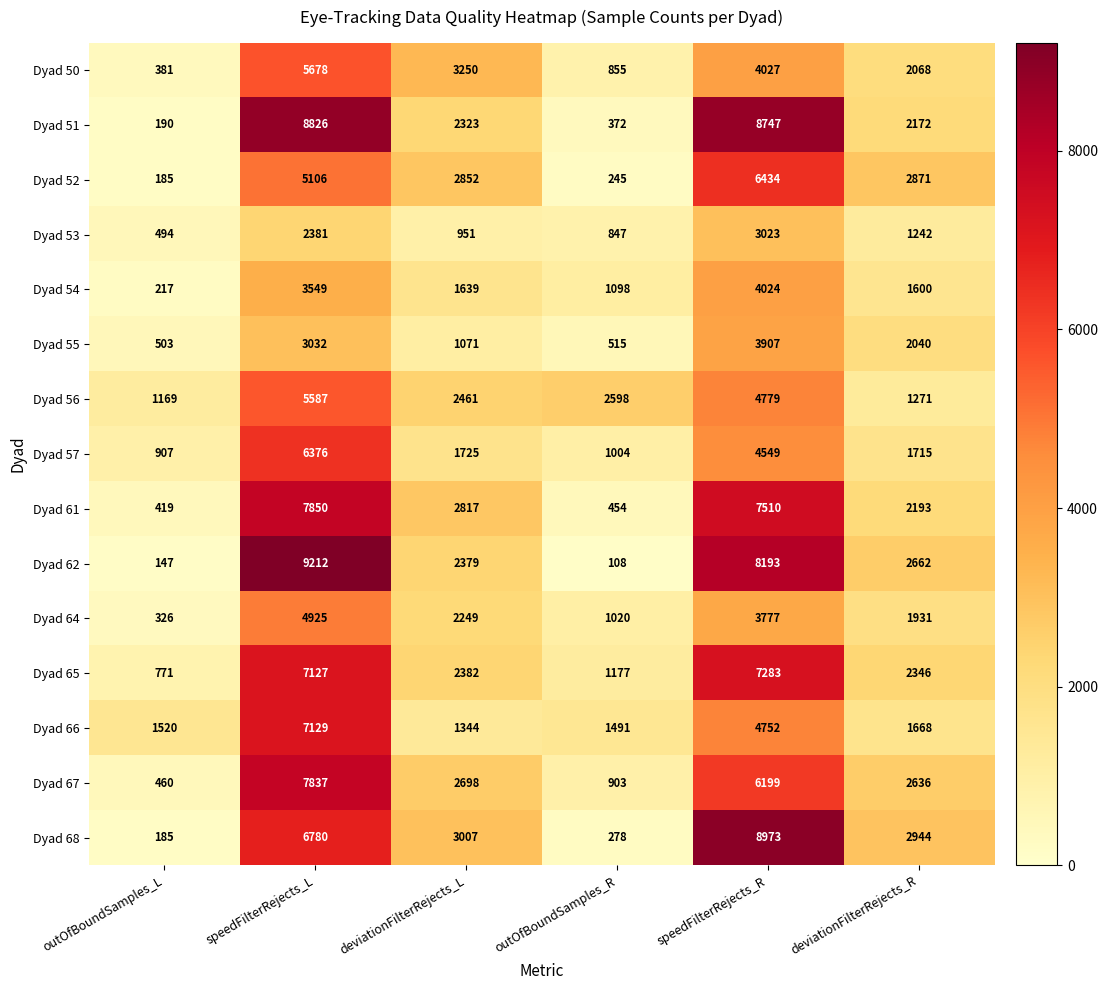

Count the number of data series in this chart.

15